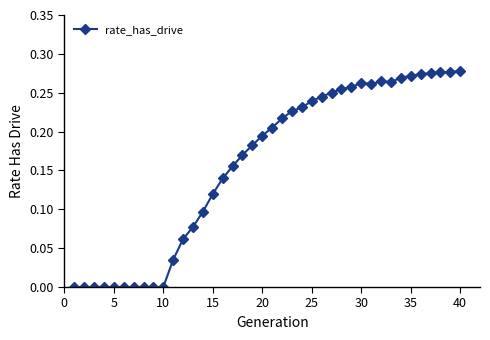

How many values are between 0 and 1?

40